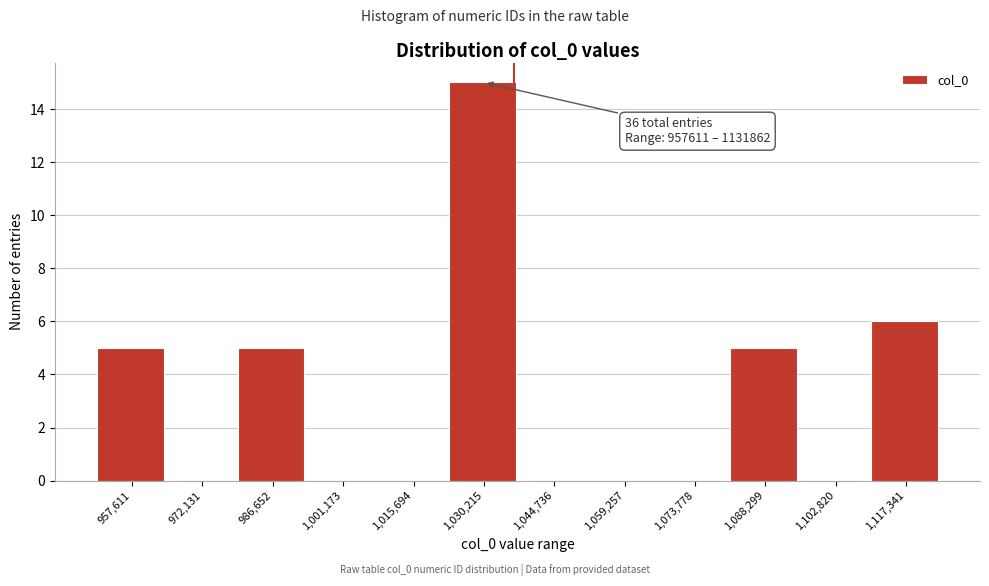

Reading left to right, transcribe all the data shown in this chart.

957,611=5	972,131=0	986,652=5	1,001,173=0	1,015,694=0	1,030,215=15	1,044,736=0	1,059,257=0	1,073,778=0	1,088,299=5	1,102,820=0	1,117,341=6